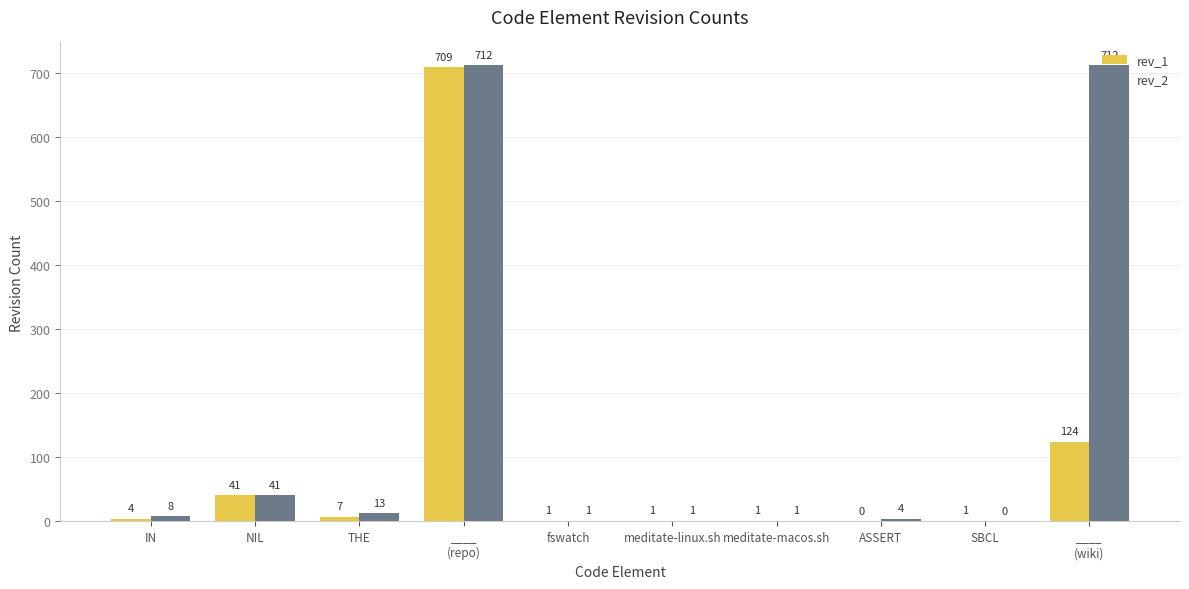

Reading left to right, transcribe all the data shown in this chart.

rev_1: 4	41	7	709	1	1	1	0	1	124
rev_2: 8	41	13	712	1	1	1	4	0	712